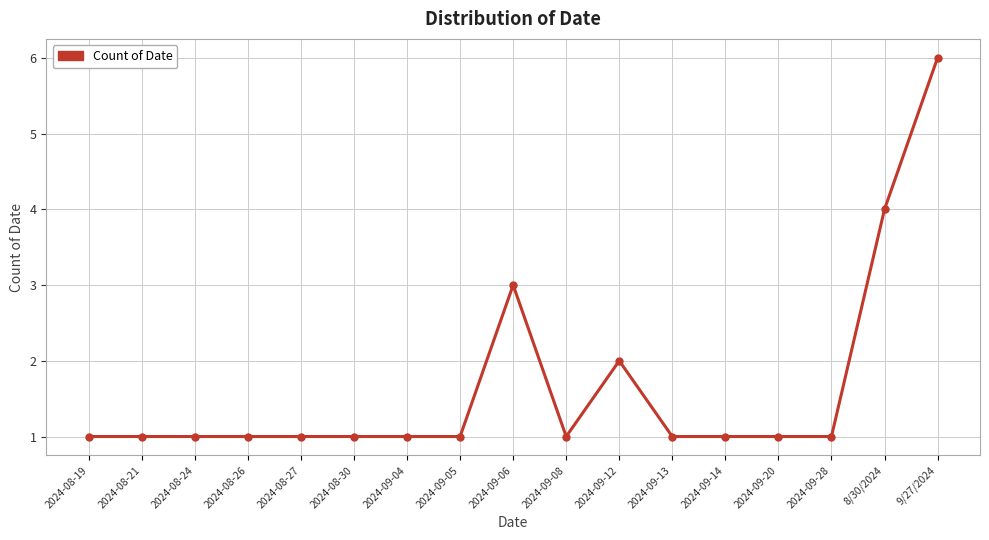

What position from the left is 2024-08-27?

5